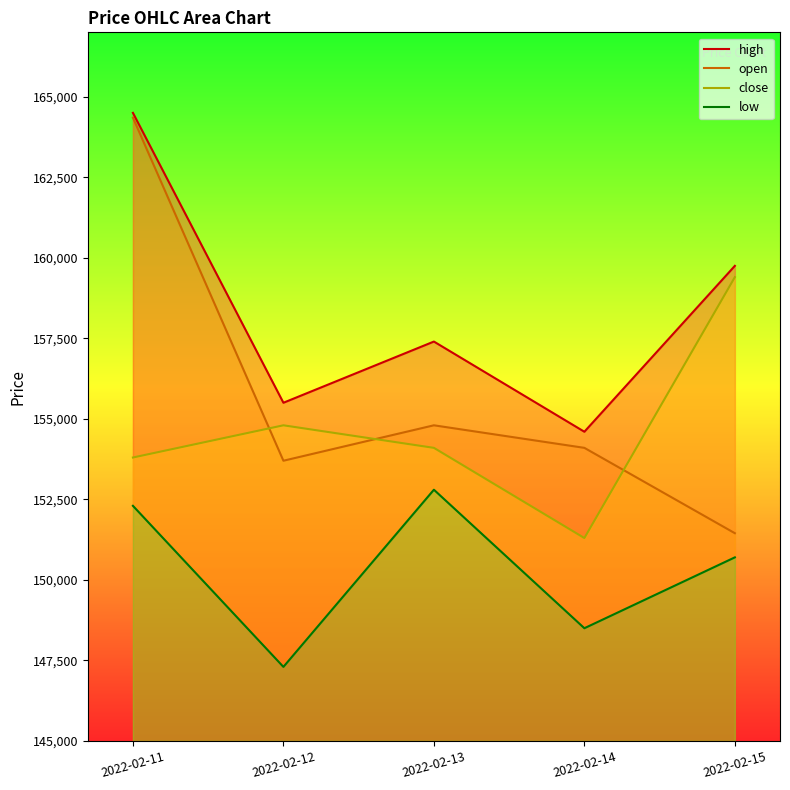

How many interior local valleys does the high series have?

2